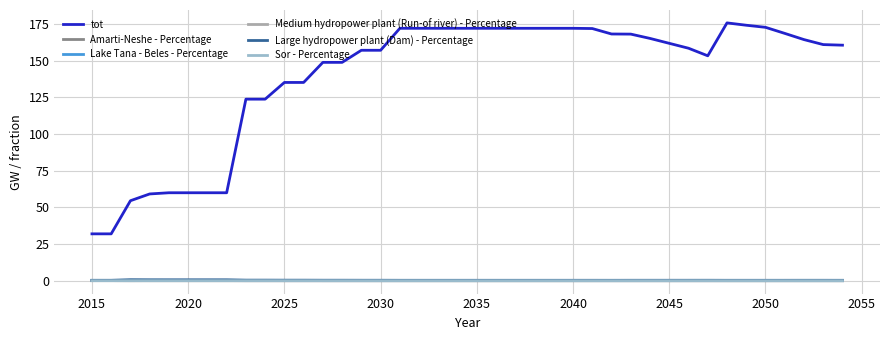

True or false: tot and Lake Tana - Beles - Percentage cross at least once.

False